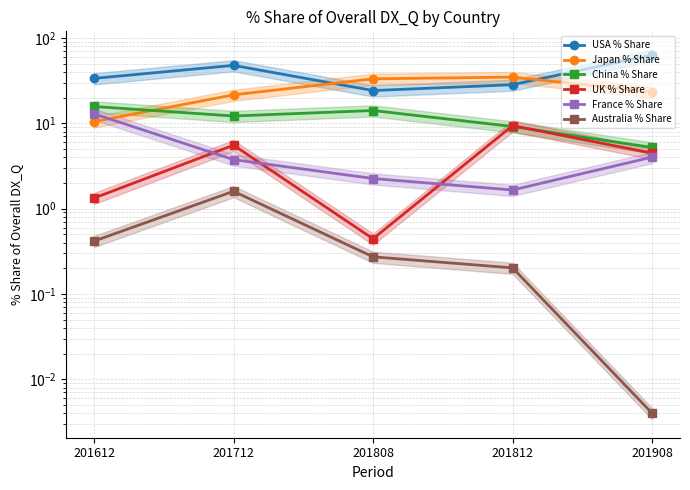

How many values in the USA % Share series are below 33?

2